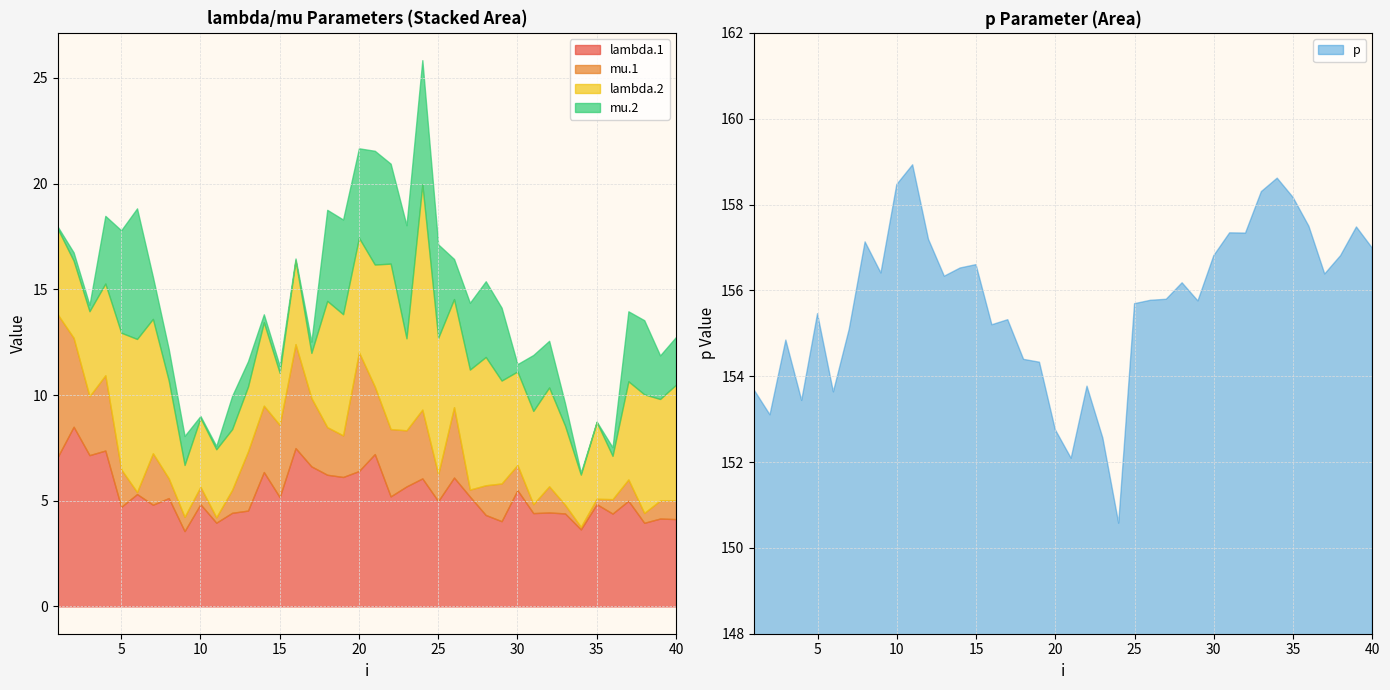

What is the spread (max minus min) of values at 2?

152.7